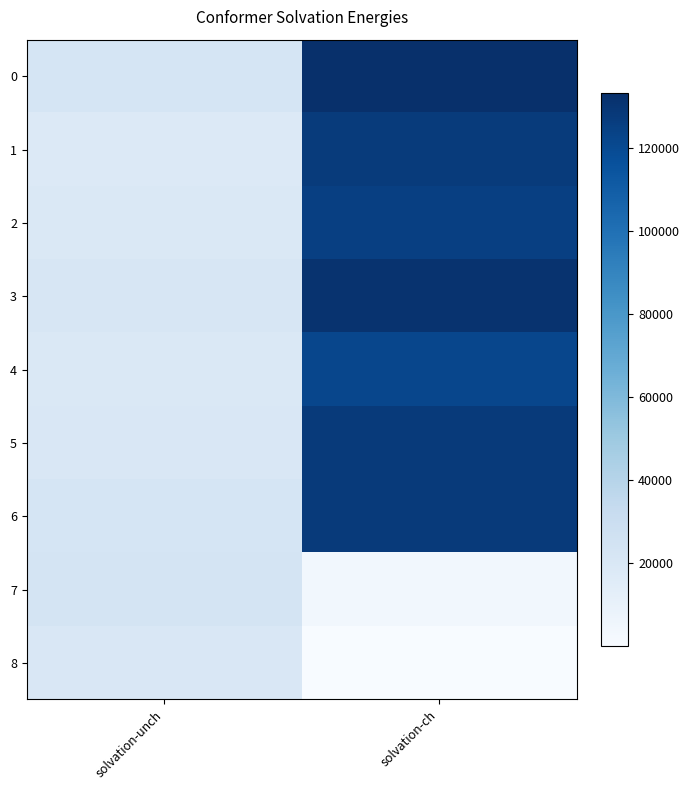

What is the greatest value displayed?

133335.1